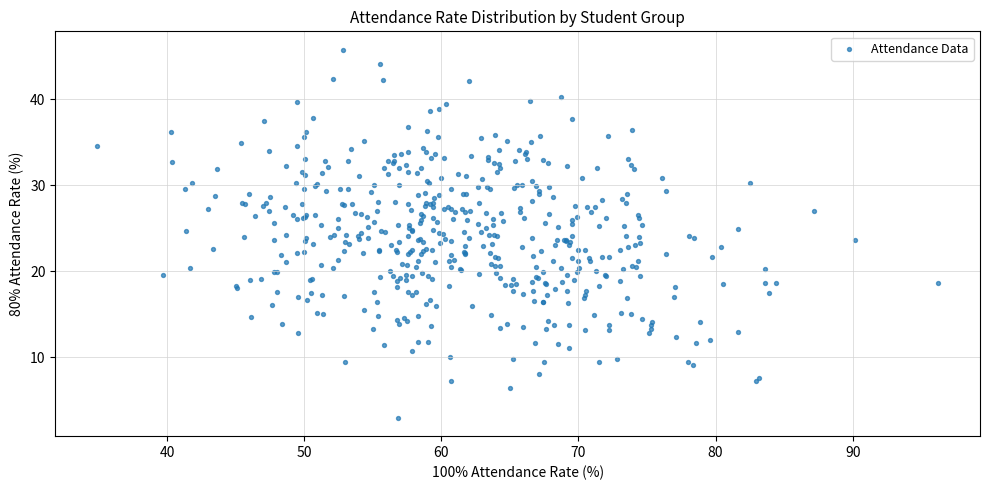

What is the range of X values (max minus min)?

61.3